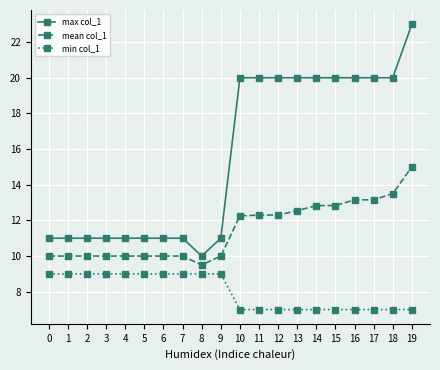

True or false: mean col_1 and min col_1 intersect in this chart.

False